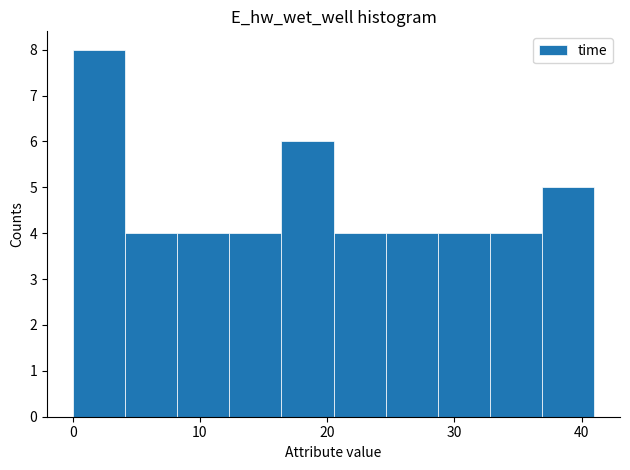

Over which range of the x-axis is the bar tallest?

0 to 4